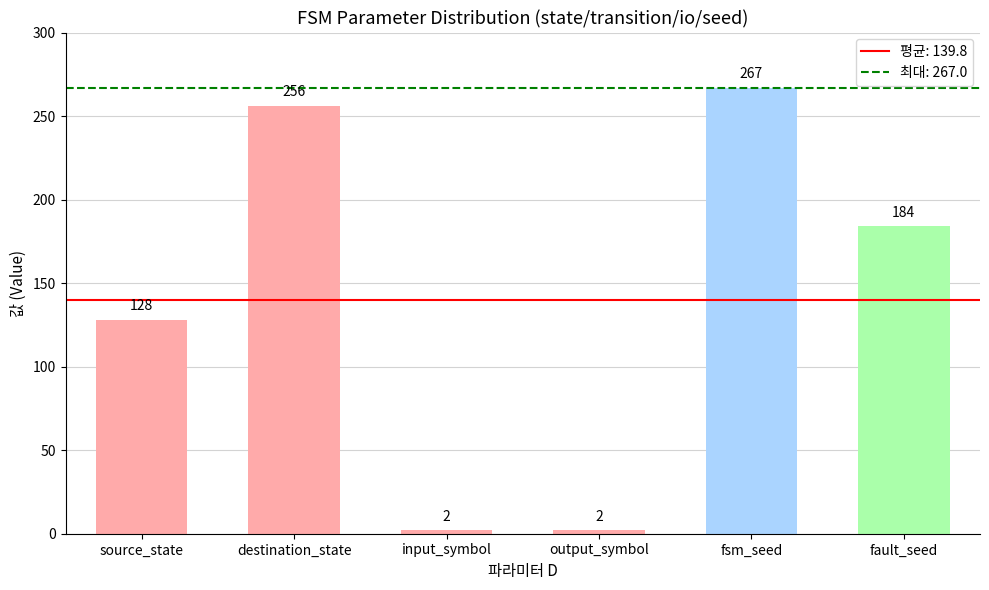

What is the difference between the maximum and minimum values?

265